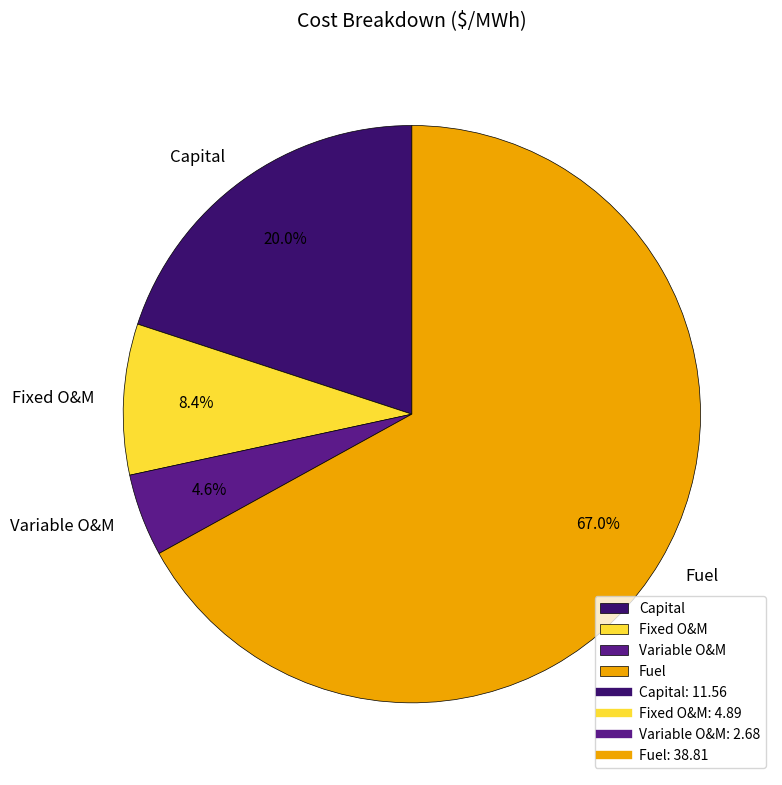

To the nearest percent, what percentage of the pie is Fuel?

67%